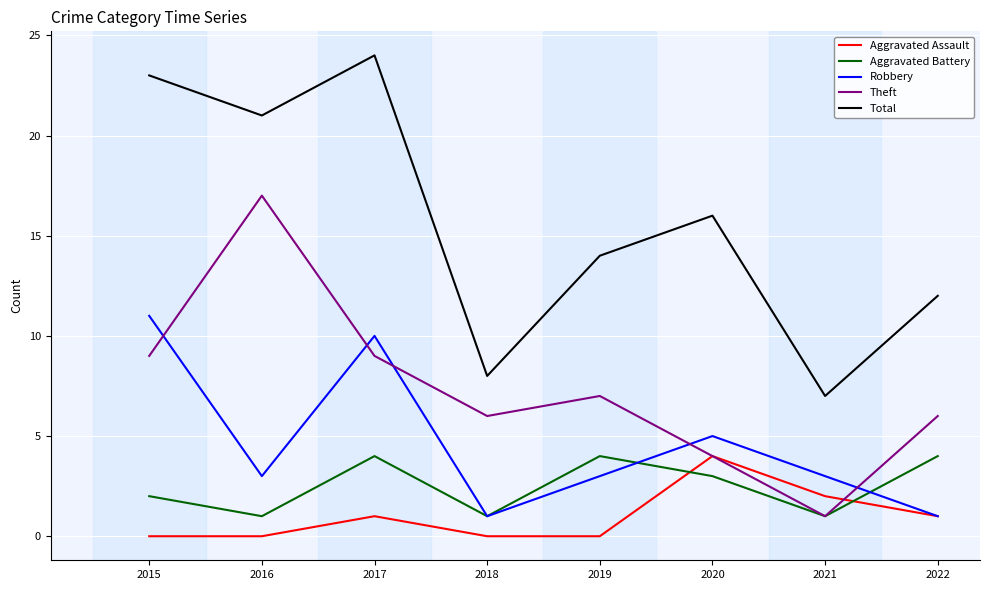

Which series changed the most between 2016 and 2020?

Theft